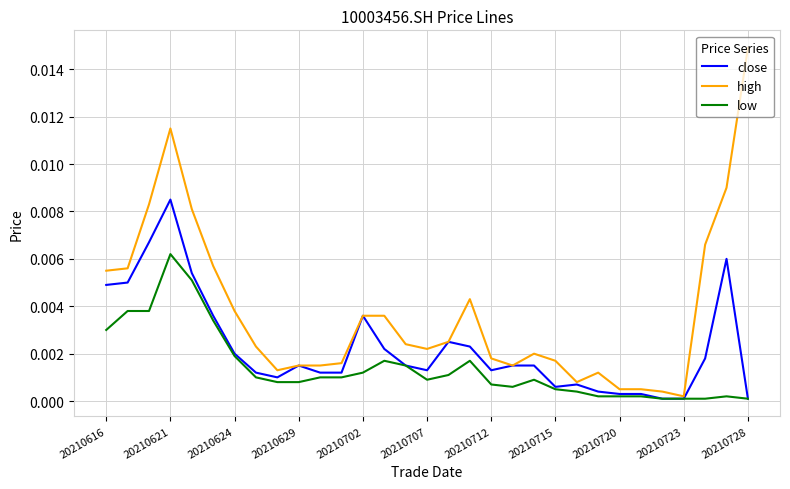

Which series has the largest total across all categories?

high